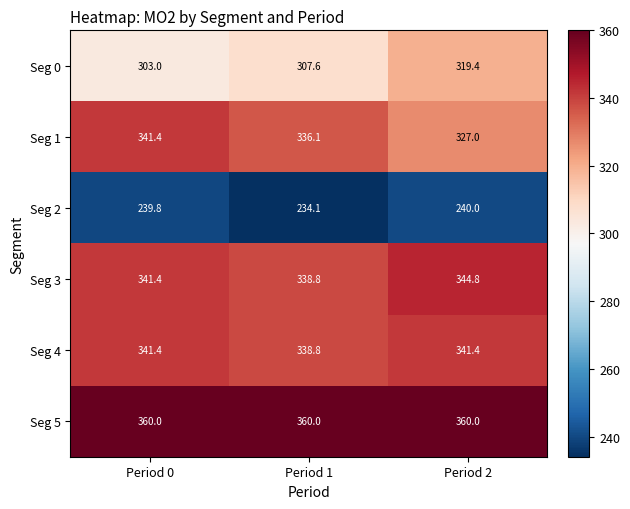

The Seg 3 series shows 344.8 at Period 2. True or false?

True